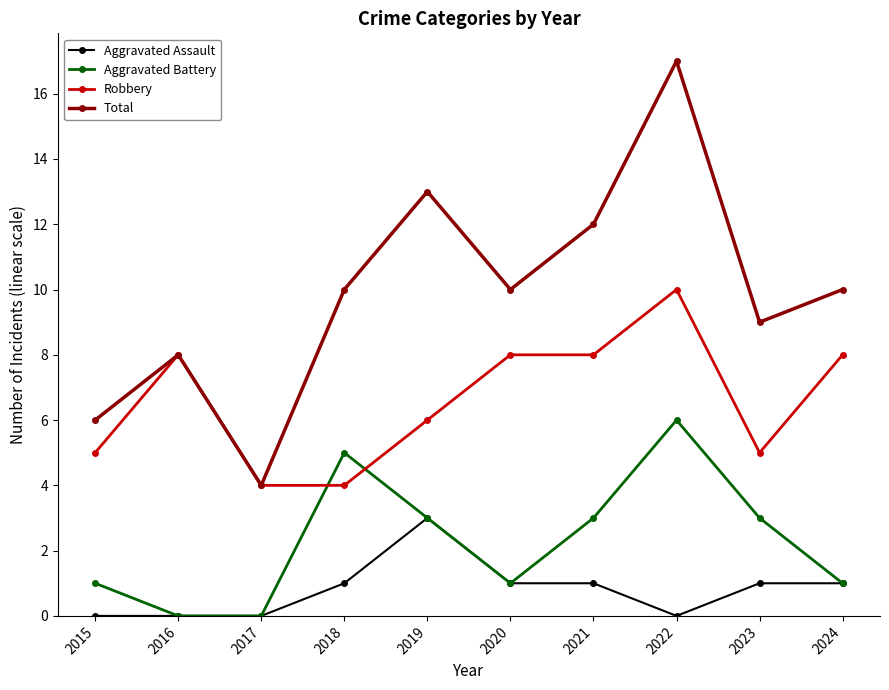

Is the value of Total at 2018 greater than the value of Aggravated Battery at 2016?

Yes